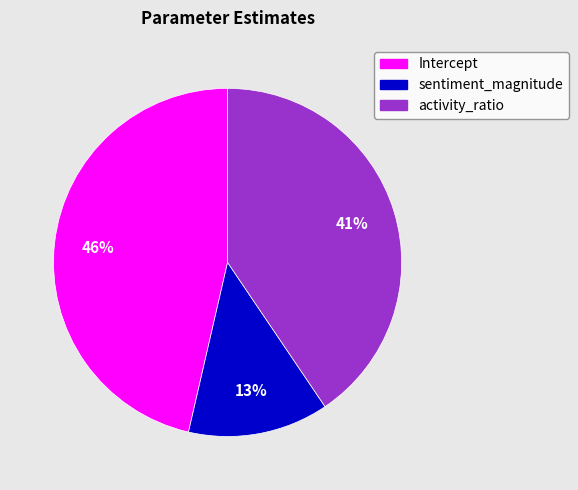

Is it true that activity_ratio is 29% of the pie?

False